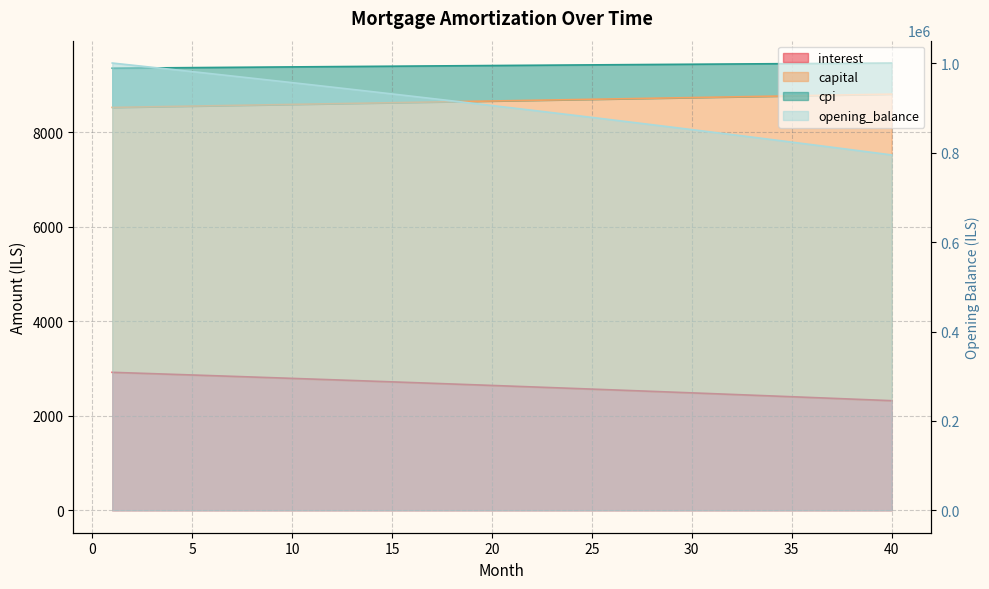

Which series changed the most between 14 and 37?

opening_balance